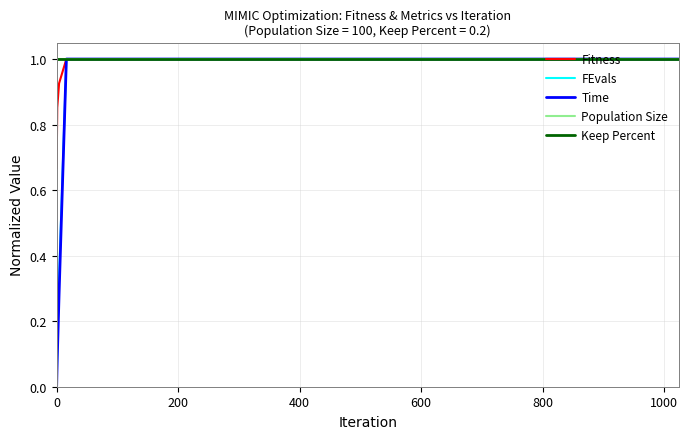

What is the sum of all Time values?

4.4